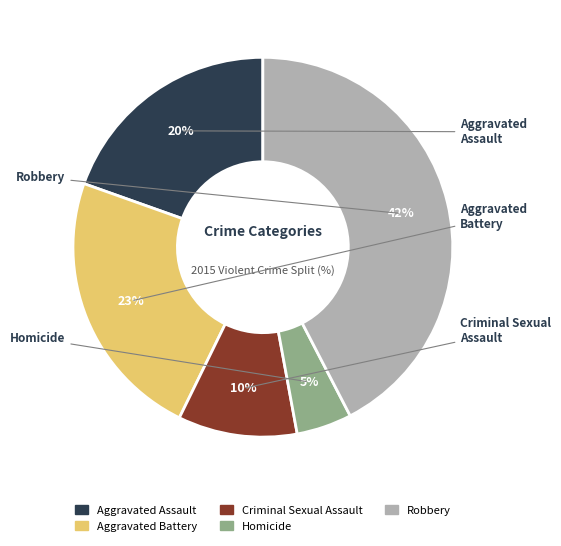

Is there any slice that represents more than half of the pie?

No